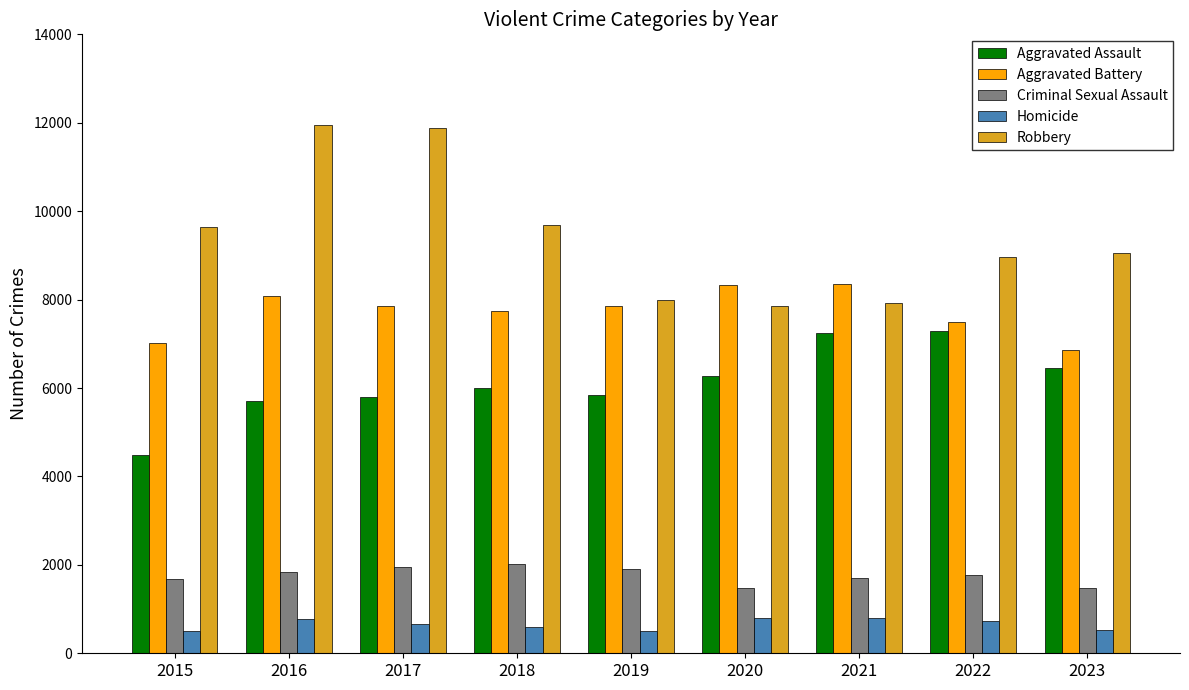

Which series has the widest spread of values?

Robbery